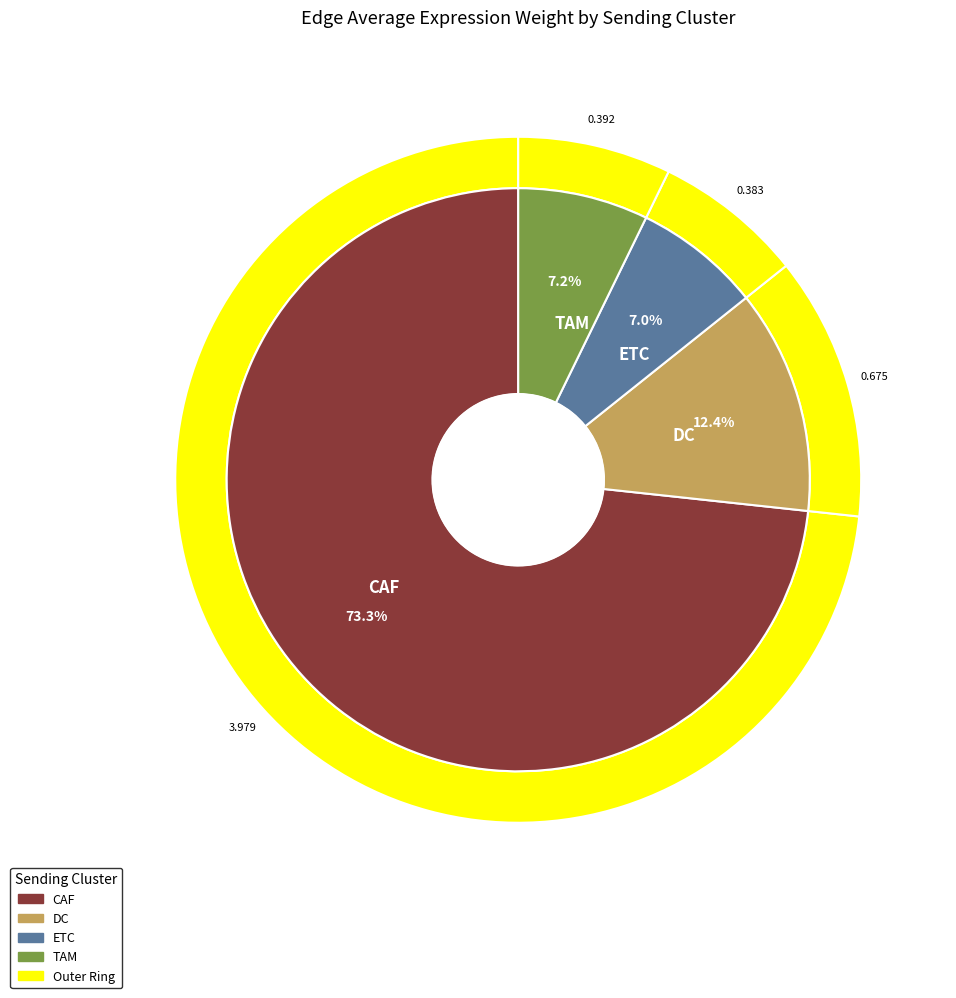

Is it true that 4 is 33% of the pie?

False